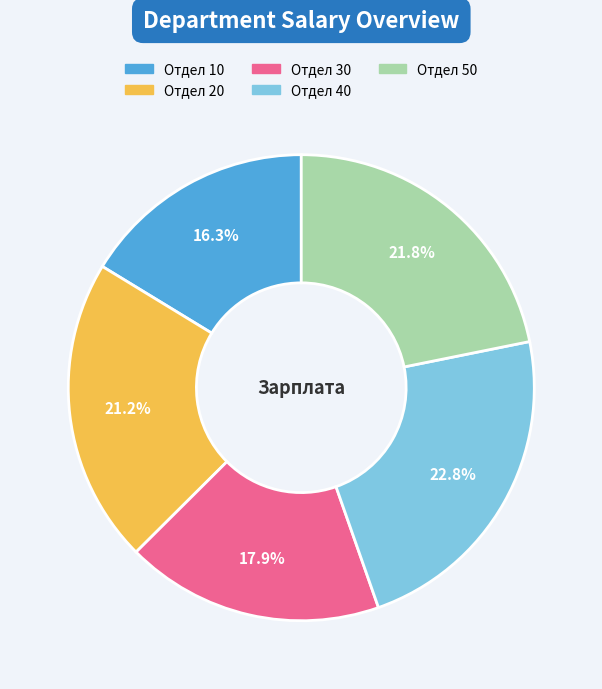

Does any single category account for the majority?

No